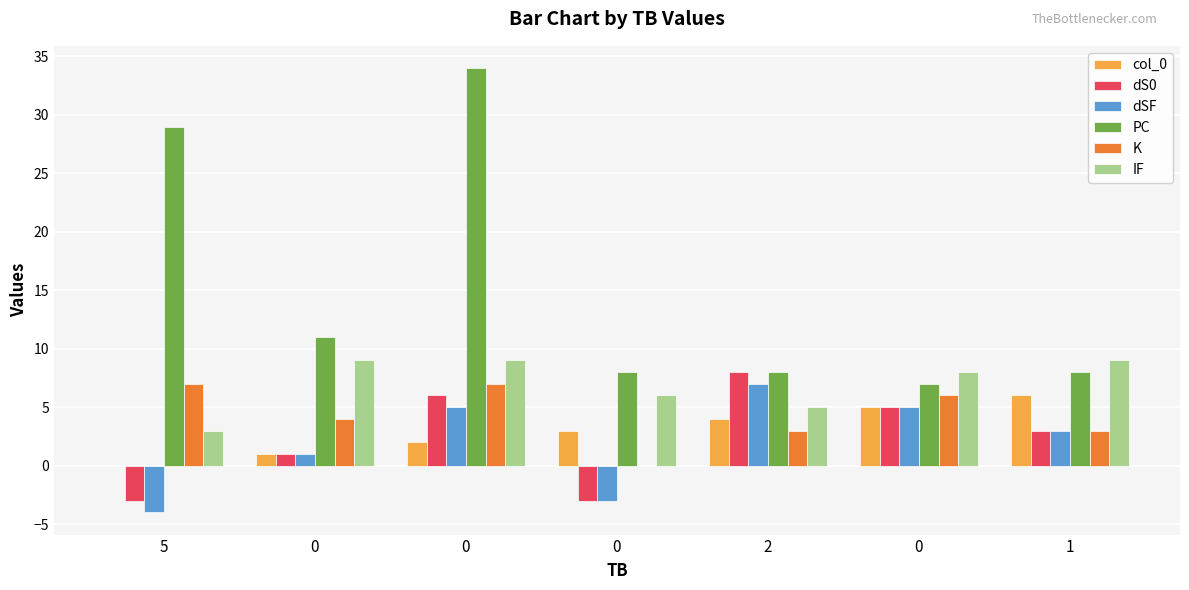

How many distinct data groups are displayed?

6